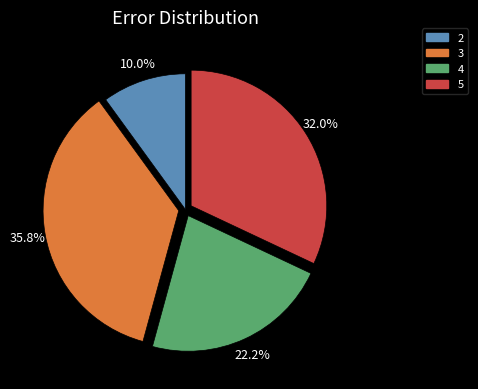

Combined, do 2 and 3 account for over 50%?

No